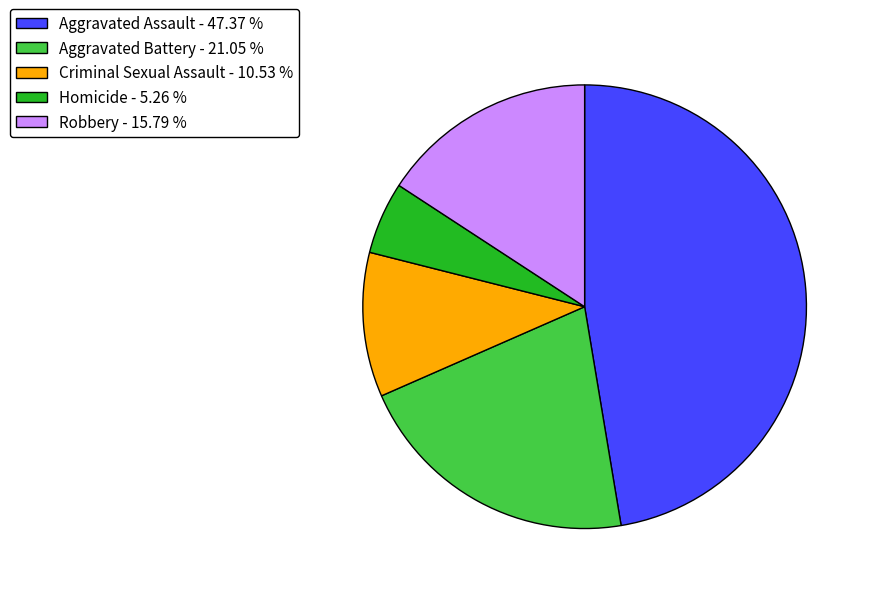

Combined, do Aggravated Assault - 47.37 % and Aggravated Battery - 21.05 % account for over 50%?

Yes